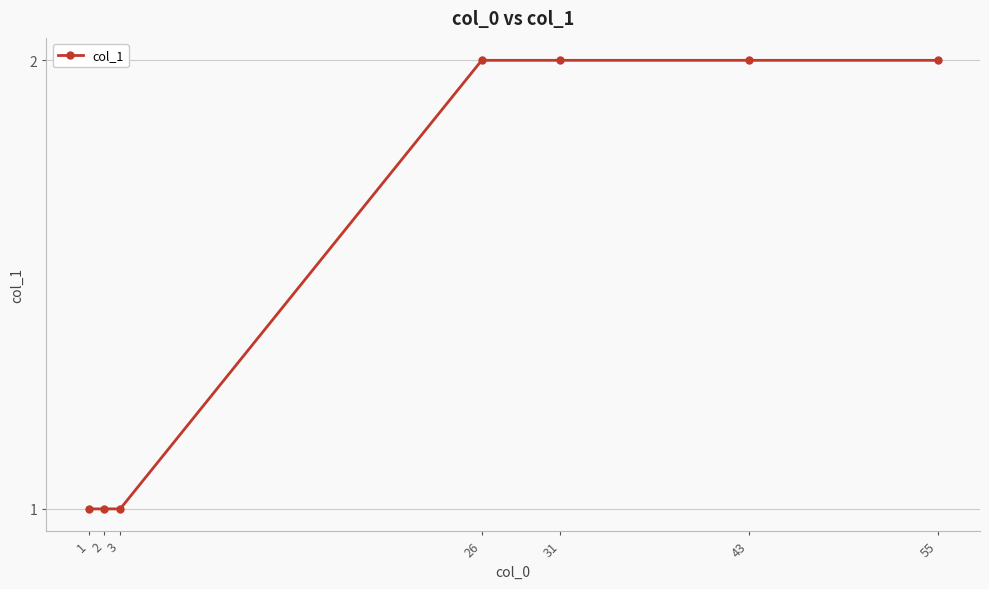

Is it true that the value at 26 is 3?

False